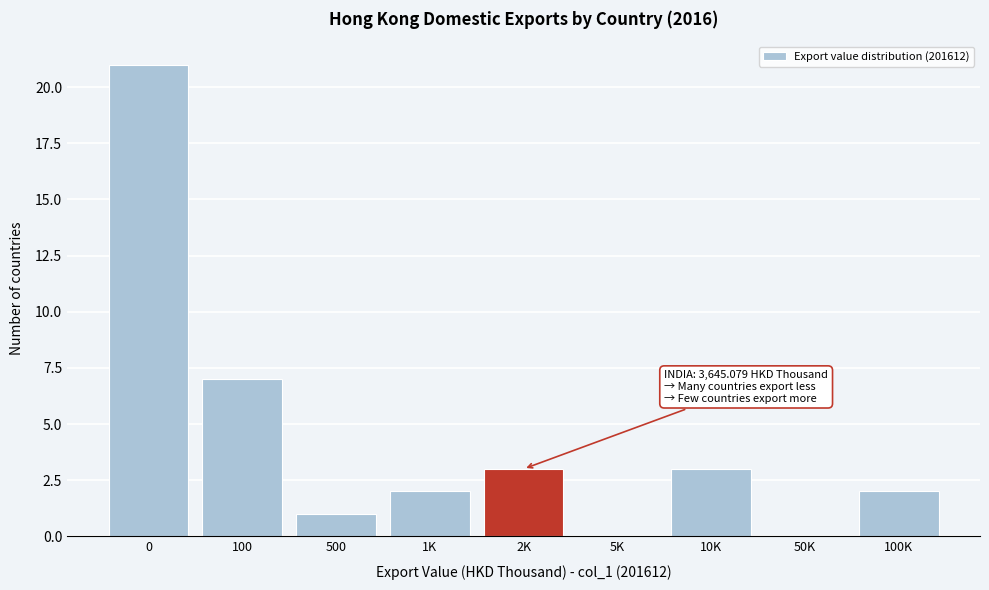

Reading right to left, transcribe all the data shown in this chart.

100K=2	50K=0	10K=3	5K=0	2K=3	1K=2	500=1	100=7	0=21